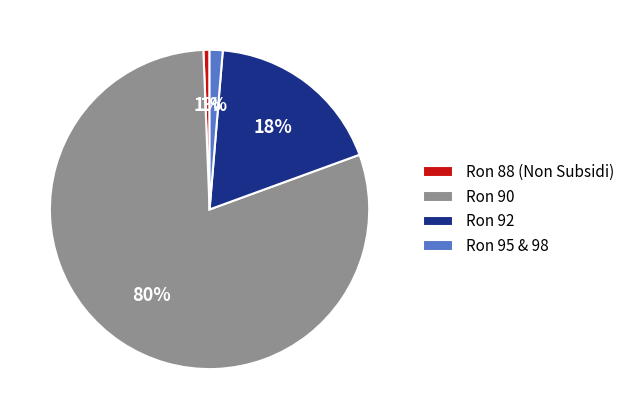

Count the number of slices in the pie.

4